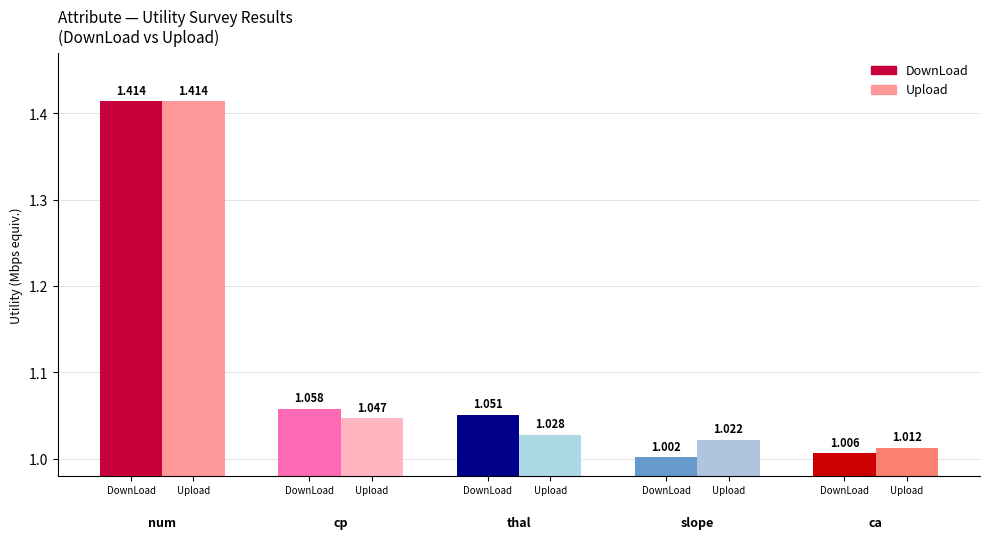

Reading left to right, extract all data points from this chart.

DownLoad: 1.4	1.1	1.1	1.0	1.0
Upload: 1.4	1.0	1.0	1.0	1.0